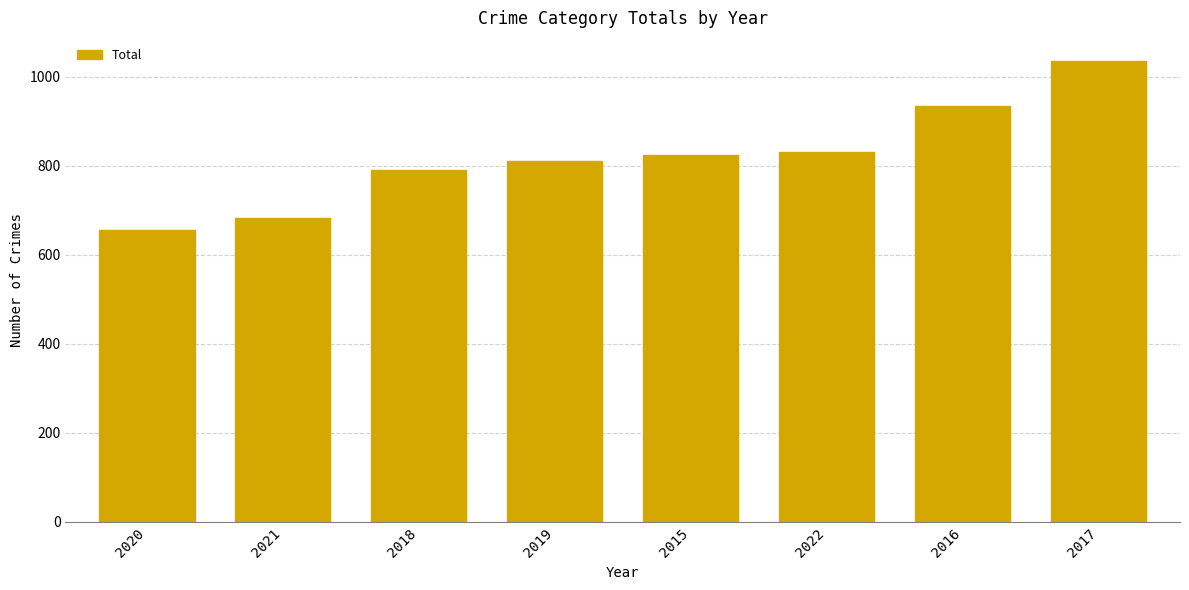

What is the label of the 3rd bar from the left?

2018